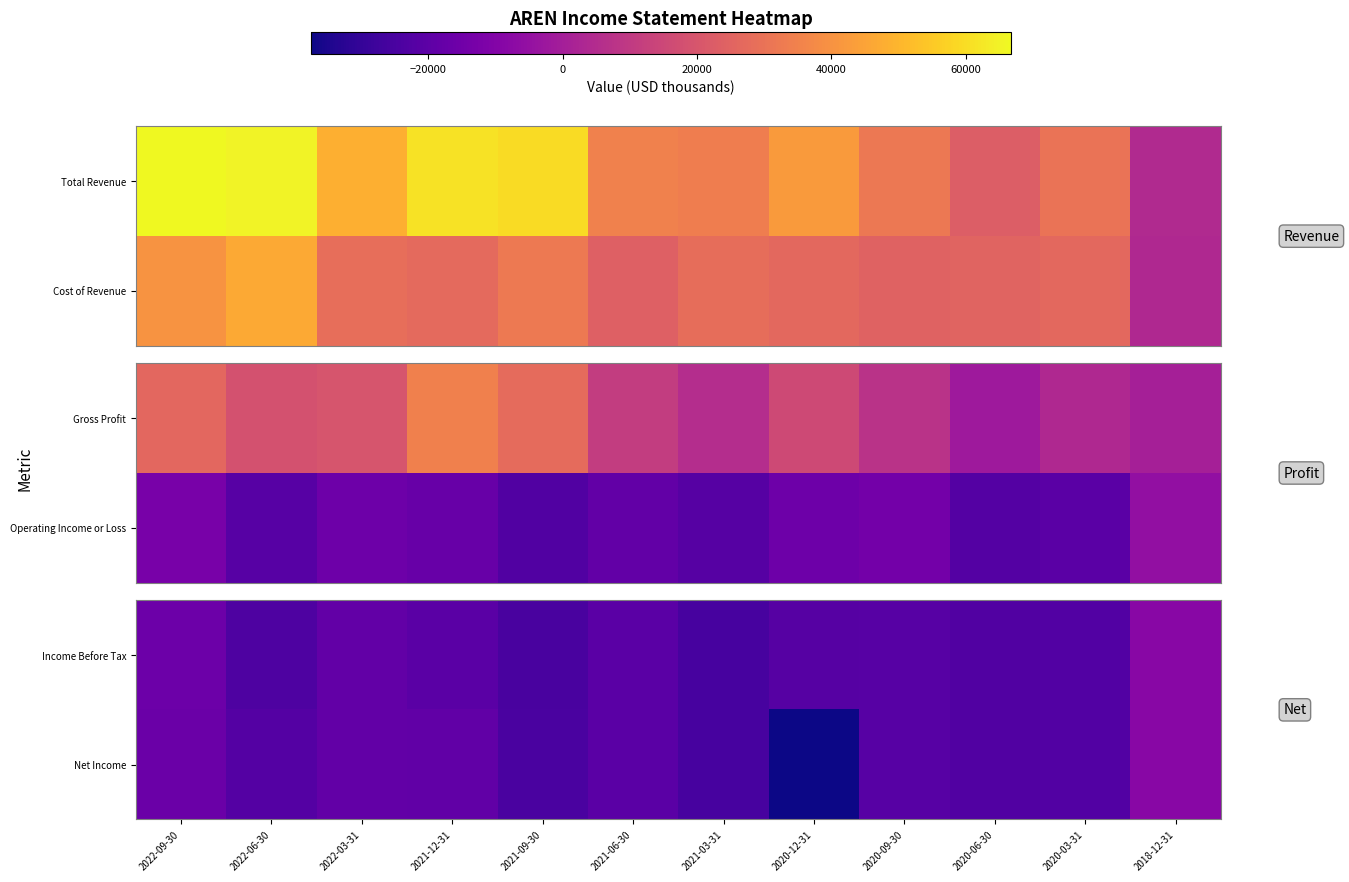

What is the difference between the second highest and minimum values in the Income Before Tax series?

9500